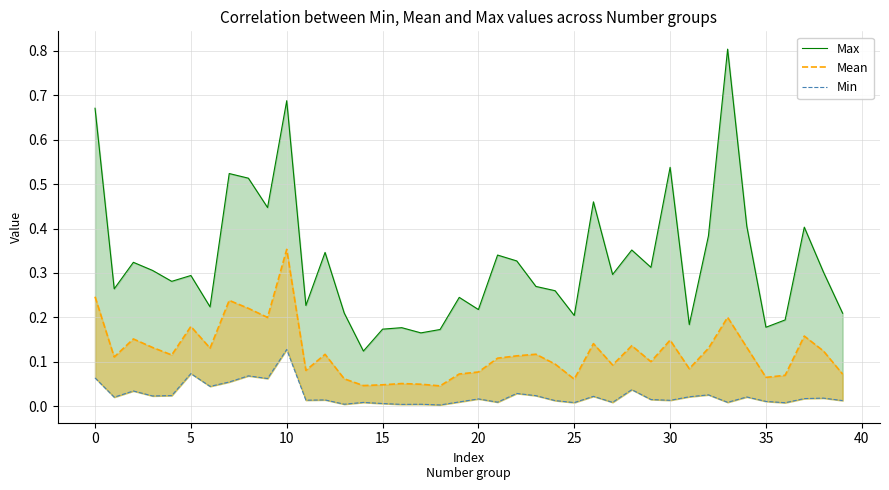

Reading left to right, what are all the values shown in this chart?

Max: 0.7	0.3	0.3	0.3	0.3	0.3	0.2	0.5	0.5	0.4	0.7	0.2	0.3	0.2	0.1	0.2	0.2	0.2	0.2	0.2	0.2	0.3	0.3	0.3	0.3	0.2	0.5	0.3	0.4	0.3	0.5	0.2	0.4	0.8	0.4	0.2	0.2	0.4	0.3	0.2
Mean: 0.2	0.1	0.2	0.1	0.1	0.2	0.1	0.2	0.2	0.2	0.4	0.1	0.1	0.1	0.0	0.0	0.1	0.0	0.0	0.1	0.1	0.1	0.1	0.1	0.1	0.1	0.1	0.1	0.1	0.1	0.1	0.1	0.1	0.2	0.1	0.1	0.1	0.2	0.1	0.1
Min: 0.1	0.0	0.0	0.0	0.0	0.1	0.0	0.1	0.1	0.1	0.1	0.0	0.0	0.0	0.0	0.0	0.0	0.0	0.0	0.0	0.0	0.0	0.0	0.0	0.0	0.0	0.0	0.0	0.0	0.0	0.0	0.0	0.0	0.0	0.0	0.0	0.0	0.0	0.0	0.0